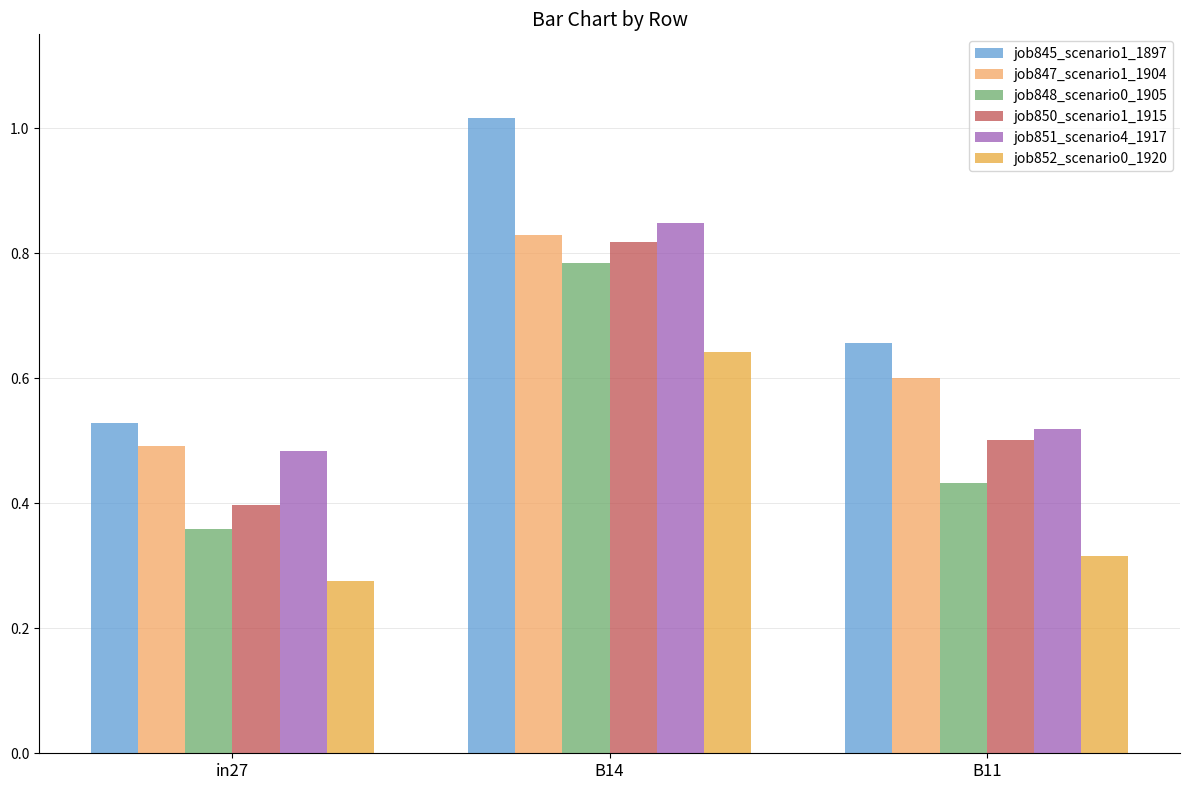

What is the total value across all series at in27?

2.5